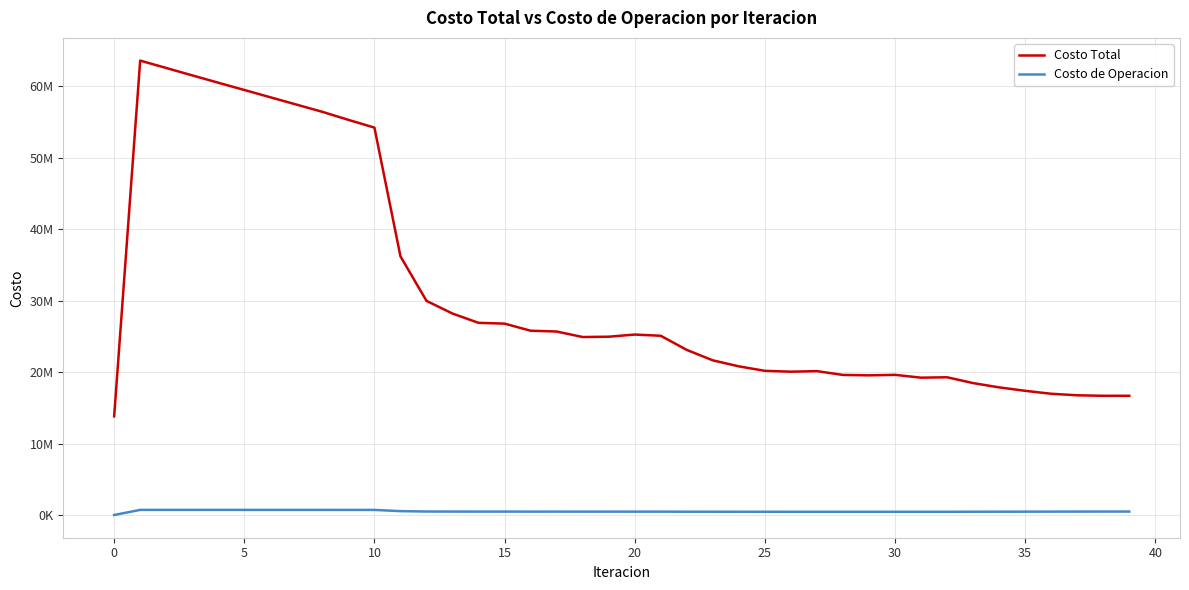

True or false: Costo de Operacion and Costo Total cross at least once.

False